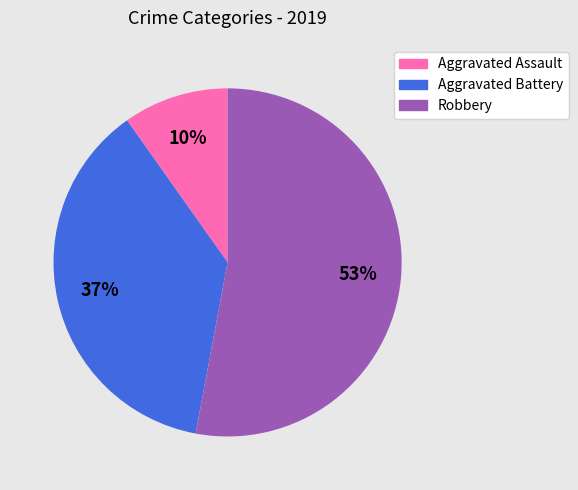

What percentage is the Robbery slice, to the nearest percent?

53%